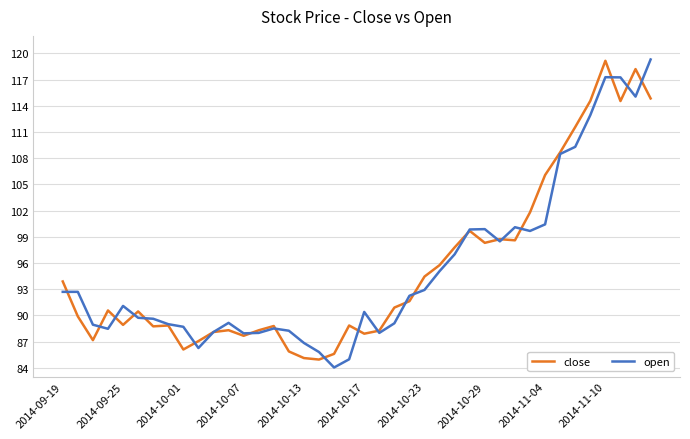

What is the smallest value displayed?

84.0